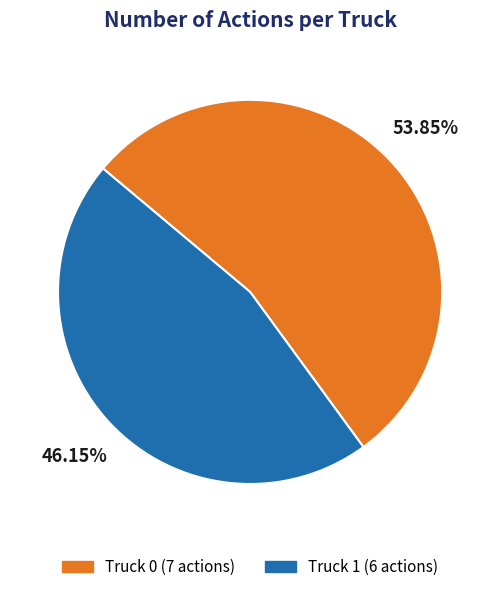

How many segments does this pie chart have?

2